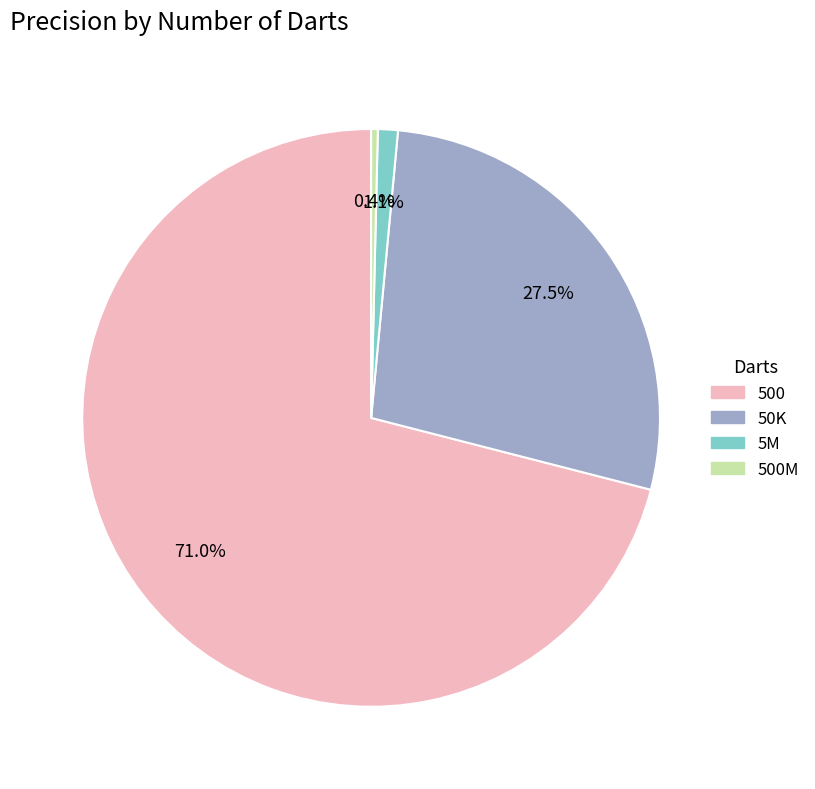

Which category accounts for the majority?

500